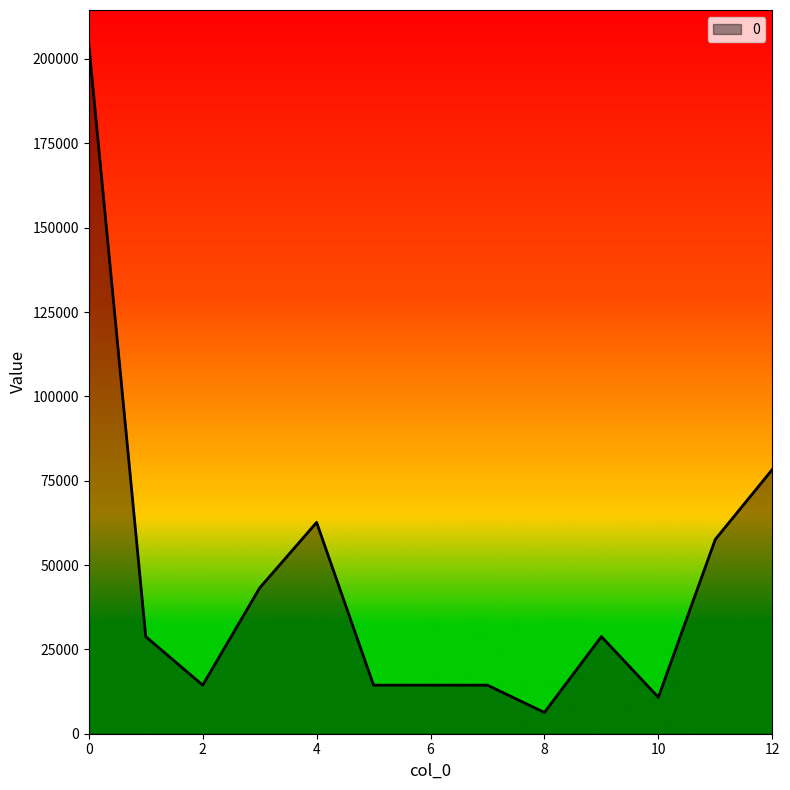

Reading left to right, extract all data points from this chart.

204300	28800	14400	43200	62640	14400	14400	14400	6300	28800	10800	57600	78300